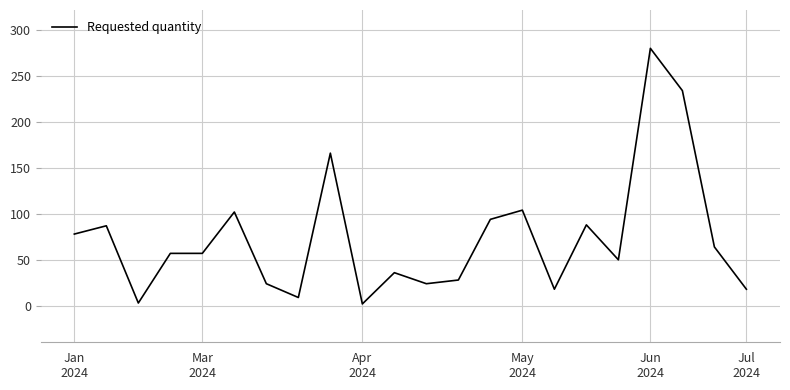

What is the maximum value shown in the chart?

280